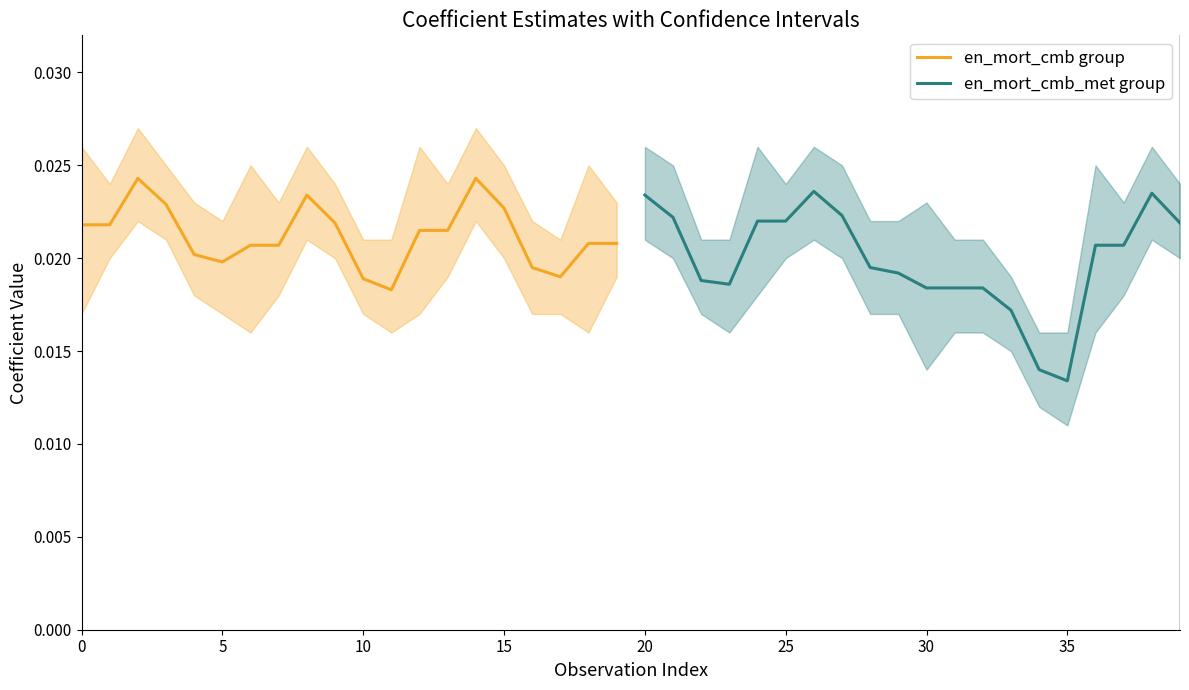

At which label does en_mort_cmb group reach its minimum?

11